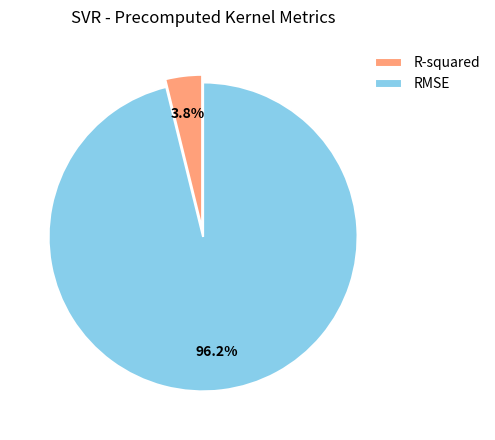

Is the sum of R-squared and RMSE greater than half?

Yes